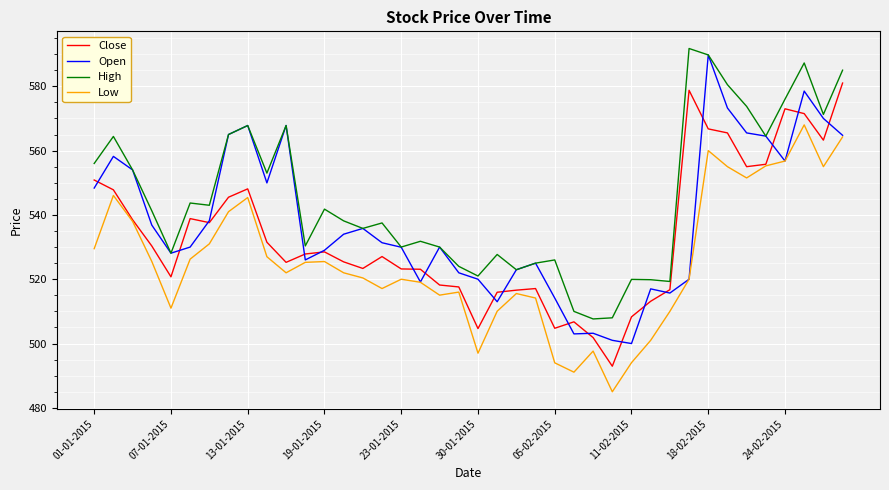

True or false: High and Close intersect in this chart.

False